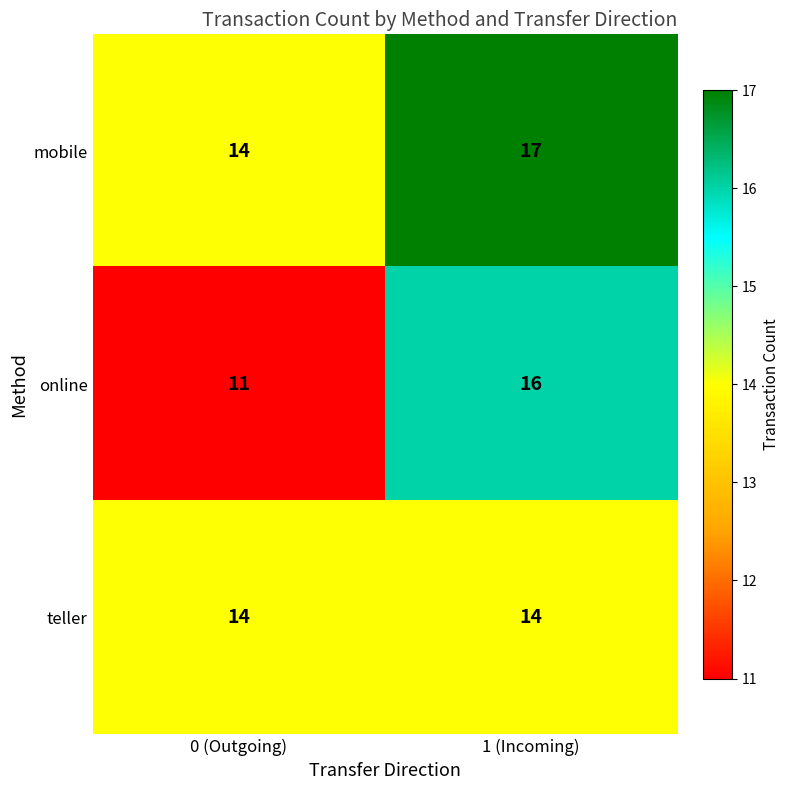

Reading right to left, transcribe all the data shown in this chart.

mobile: 1 (Incoming)=17	0 (Outgoing)=14
online: 1 (Incoming)=16	0 (Outgoing)=11
teller: 1 (Incoming)=14	0 (Outgoing)=14